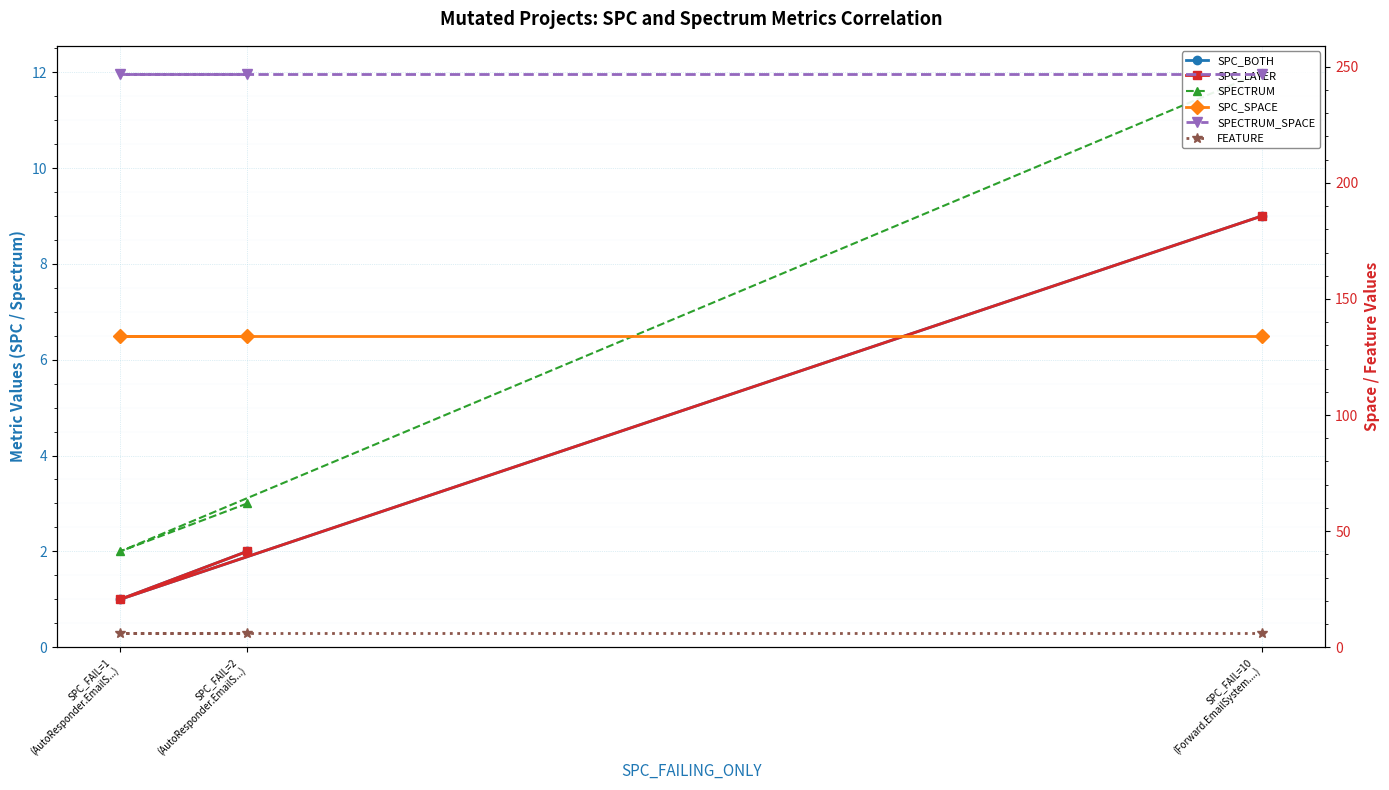

The value of SPC_LAYER at SPC_FAIL=2
(AutoResponder.EmailS...) is 2. True or false?

True